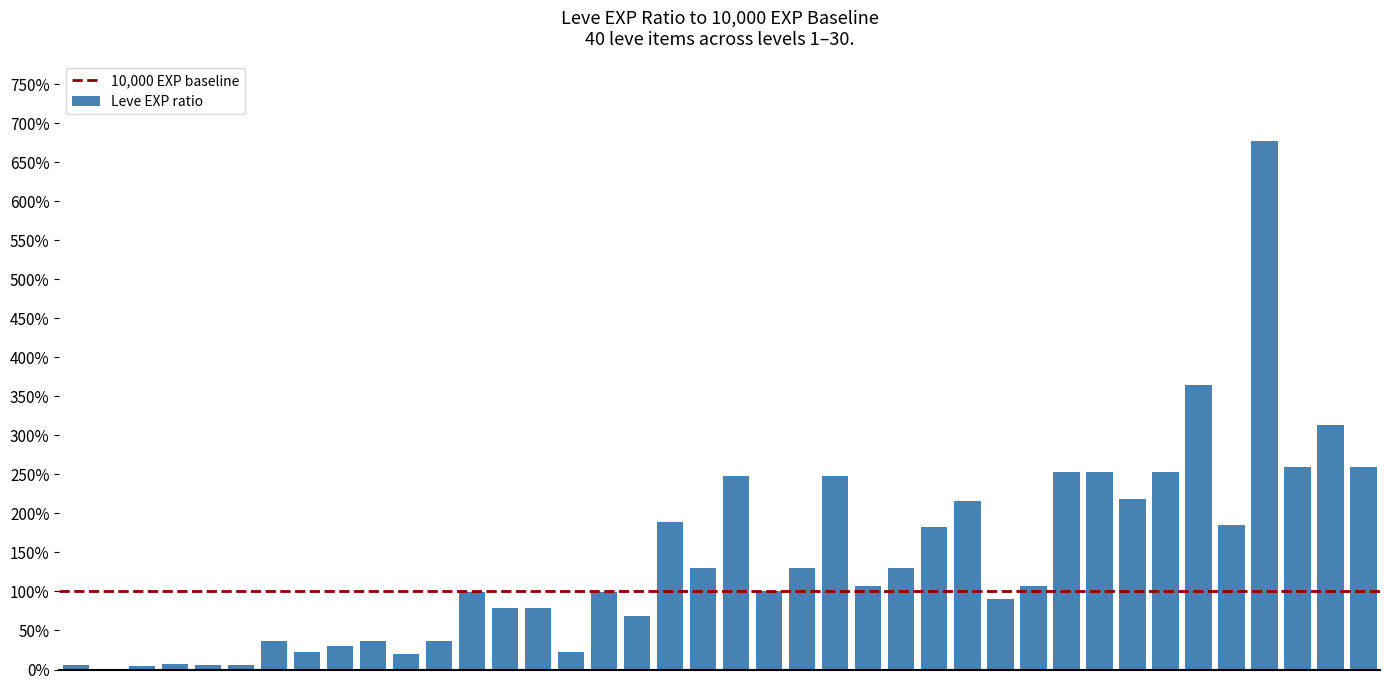

What is the maximum value shown in the chart?

677.3